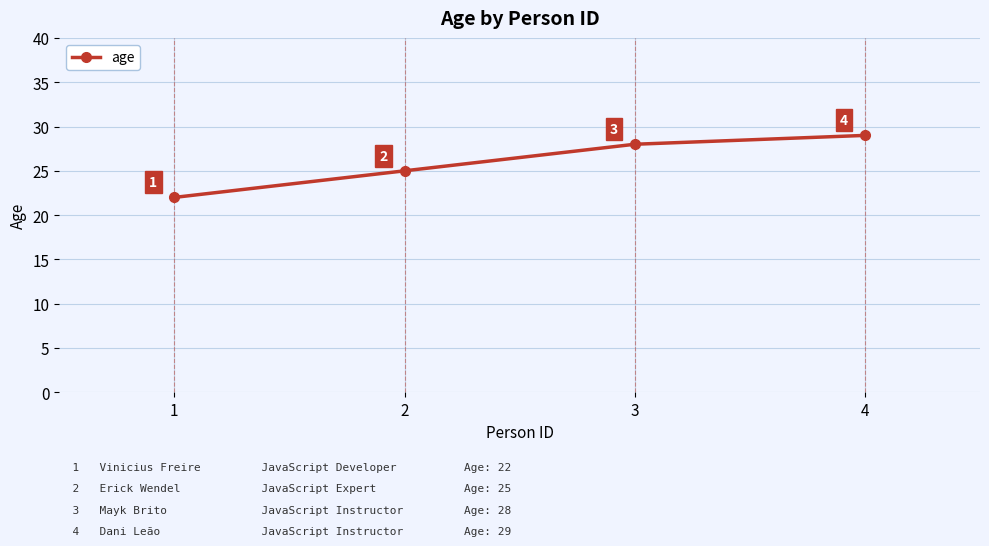

What is the greatest value displayed?

29